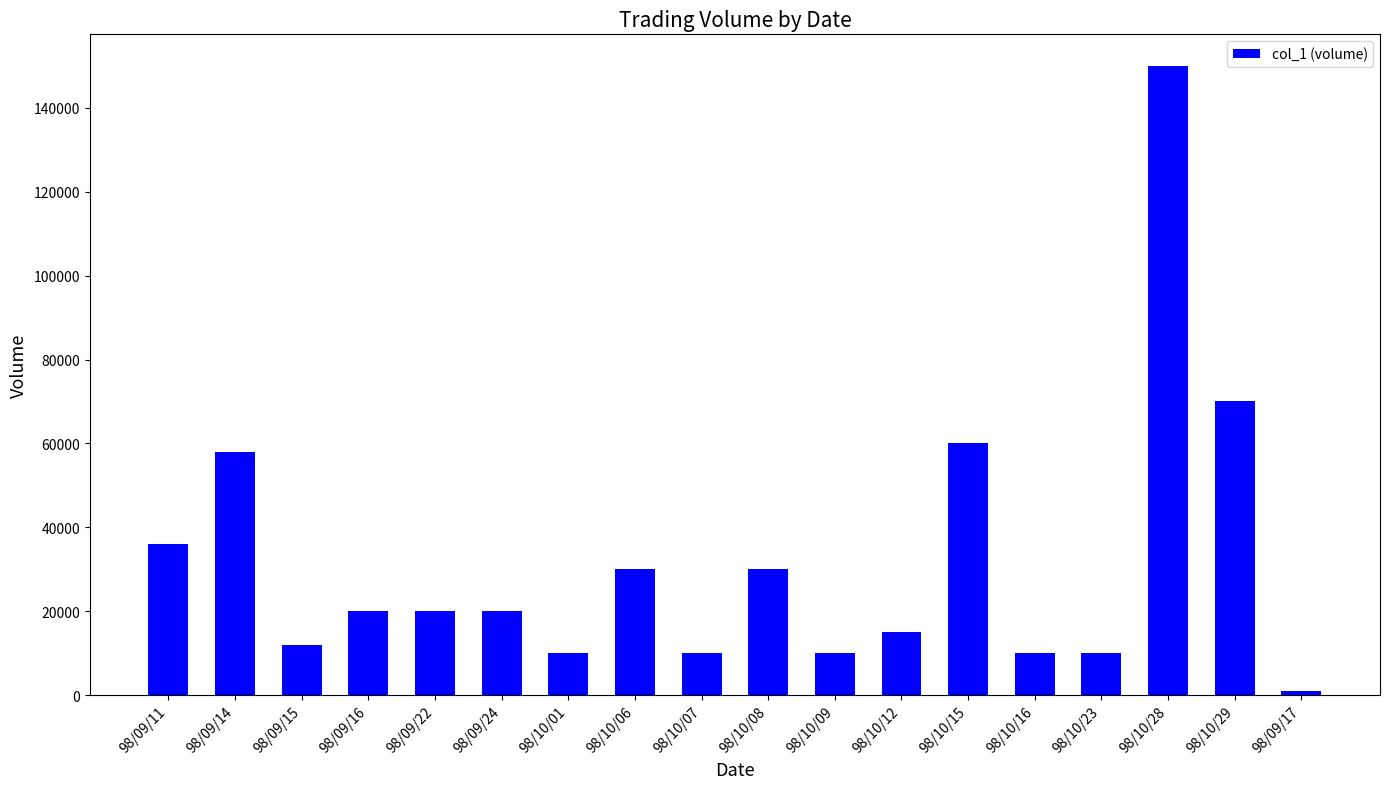

Reading right to left, extract all data points from this chart.

1000	70000	150000	10000	10000	60000	15000	10000	30000	10000	30000	10000	20000	20000	20000	12000	58000	36000